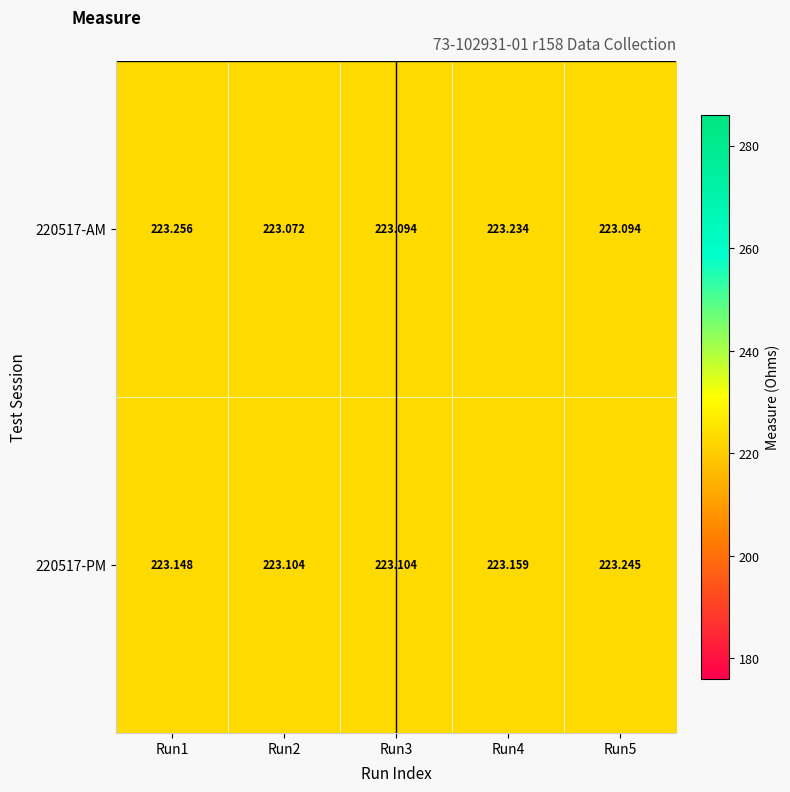

Is the value of 220517-AM at Run1 greater than the value of 220517-PM at Run5?

Yes